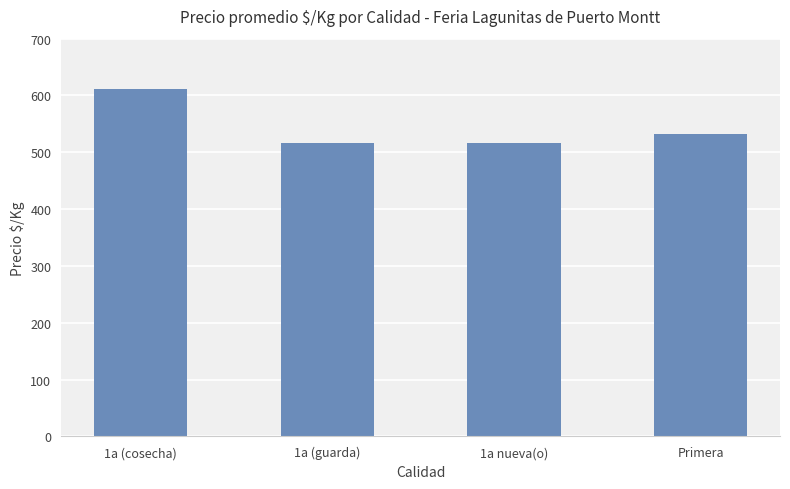

What is the sum of the values at 1a (guarda) and Primera?

1048